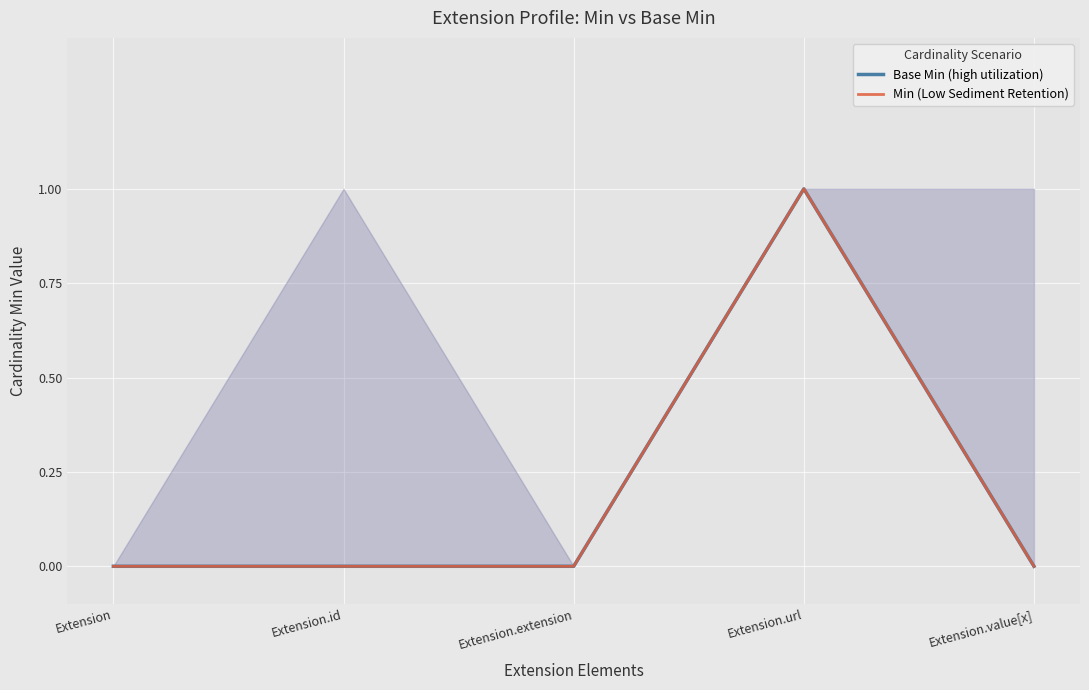

Between Extension.extension and Extension.value[x], which series saw the biggest shift?

Base Min (high utilization)